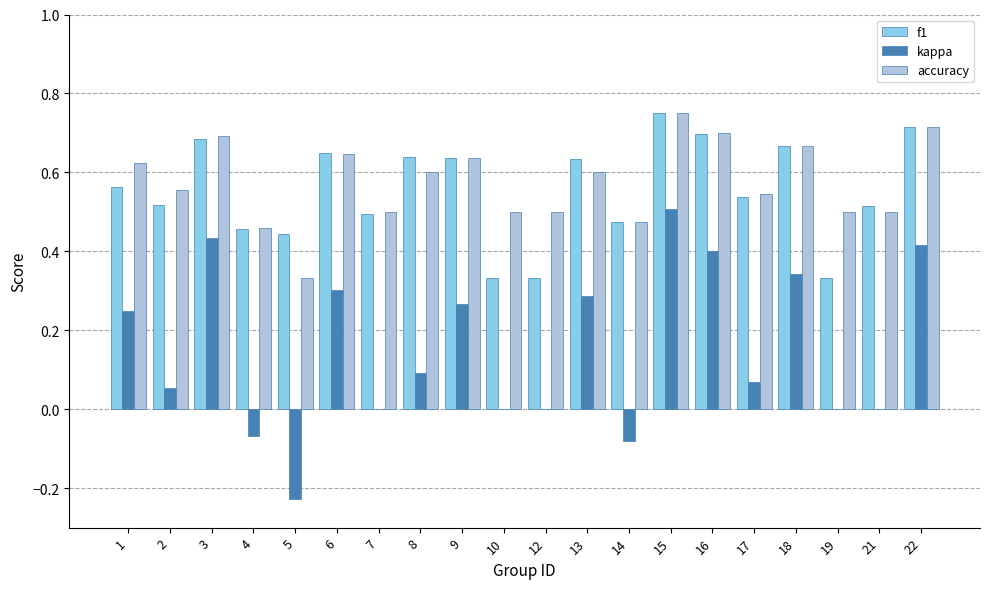

What is the sum of the accuracy values at 2 and 19?

1.1